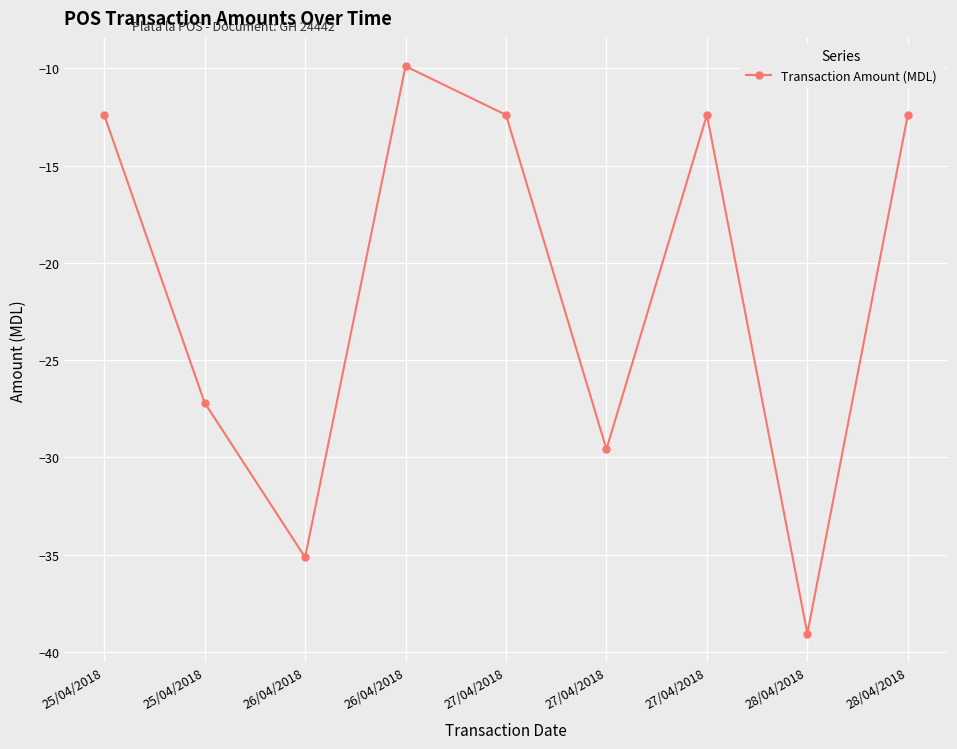

How many lines are shown in the chart?

1